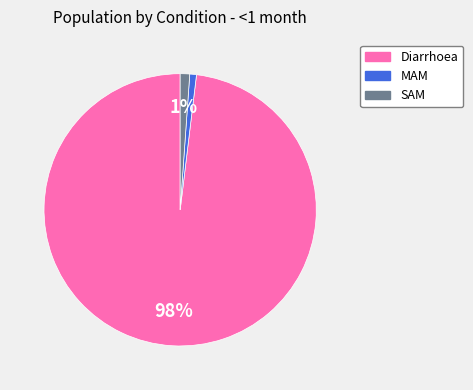

To the nearest percent, what is the combined percentage of SAM and Diarrhoea?

99%